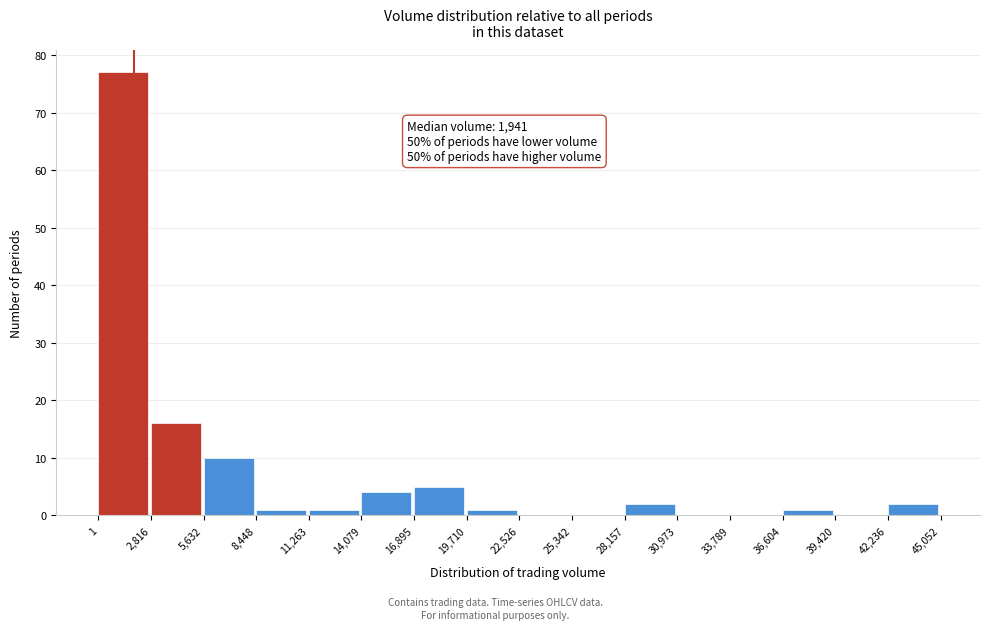

Over which range of the x-axis is the bar tallest?

1 to 2,816